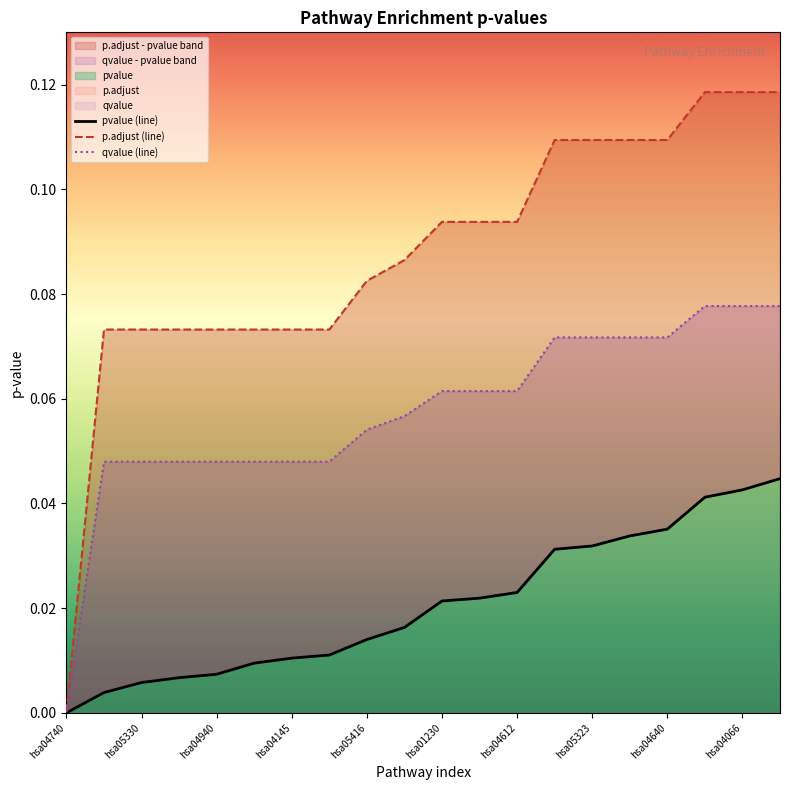

Reading left to right, transcribe all the data shown in this chart.

pvalue (line): 0.0	0.0	0.0	0.0	0.0	0.0	0.0	0.0	0.0	0.0	0.0	0.0	0.0	0.0	0.0	0.0	0.0	0.0	0.0	0.0
p.adjust (line): 0.0	0.1	0.1	0.1	0.1	0.1	0.1	0.1	0.1	0.1	0.1	0.1	0.1	0.1	0.1	0.1	0.1	0.1	0.1	0.1
qvalue (line): 0.0	0.0	0.0	0.0	0.0	0.0	0.0	0.0	0.1	0.1	0.1	0.1	0.1	0.1	0.1	0.1	0.1	0.1	0.1	0.1